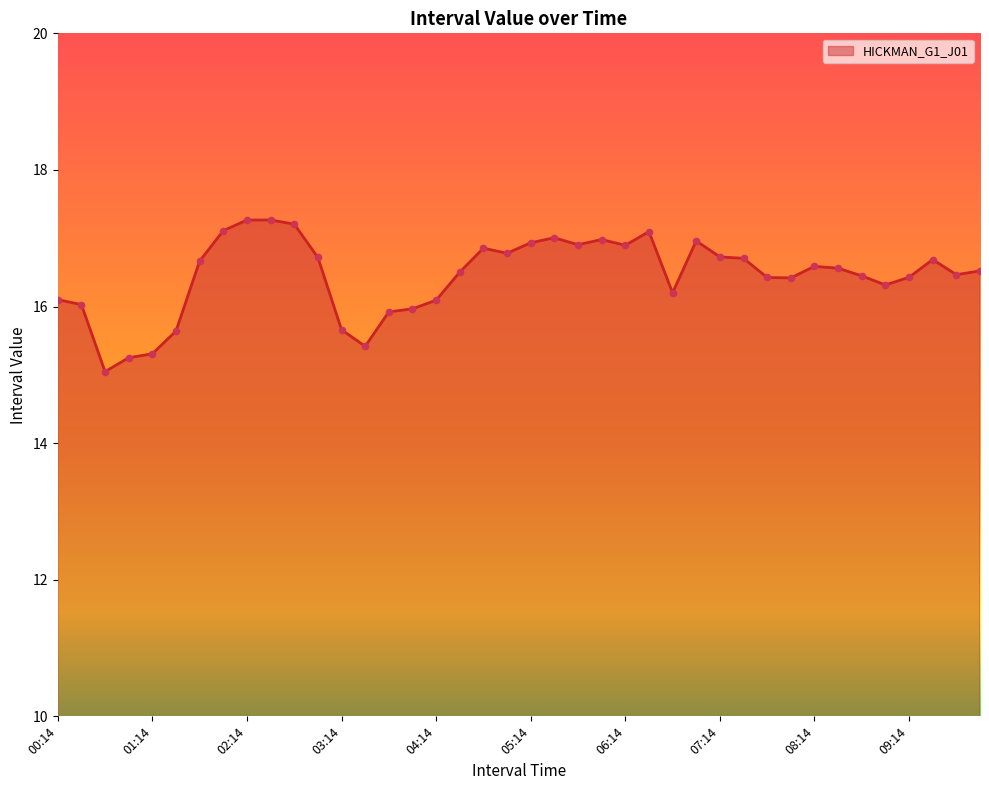

What is the maximum value shown in the chart?

17.3